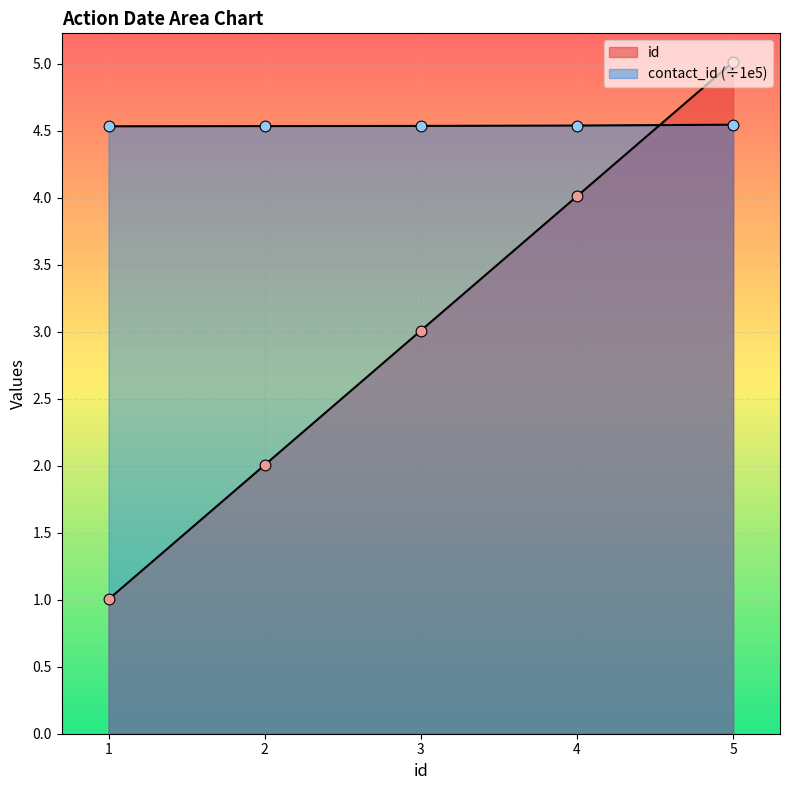

Which series contains the highest Y value?

id